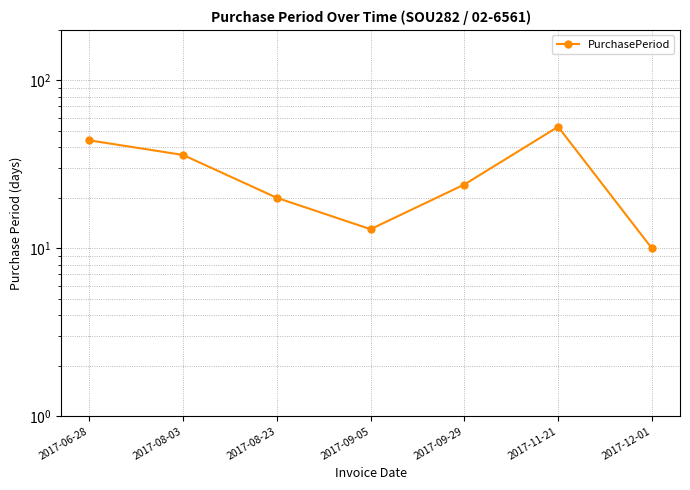

Where is the first local maximum?

2017-11-21